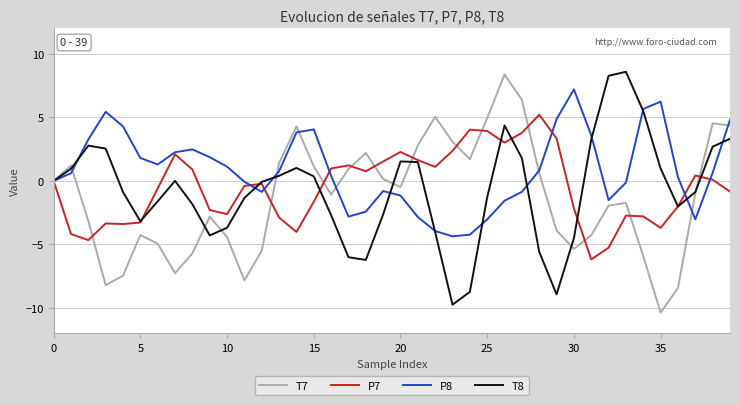

What is the smallest value displayed?

-10.4